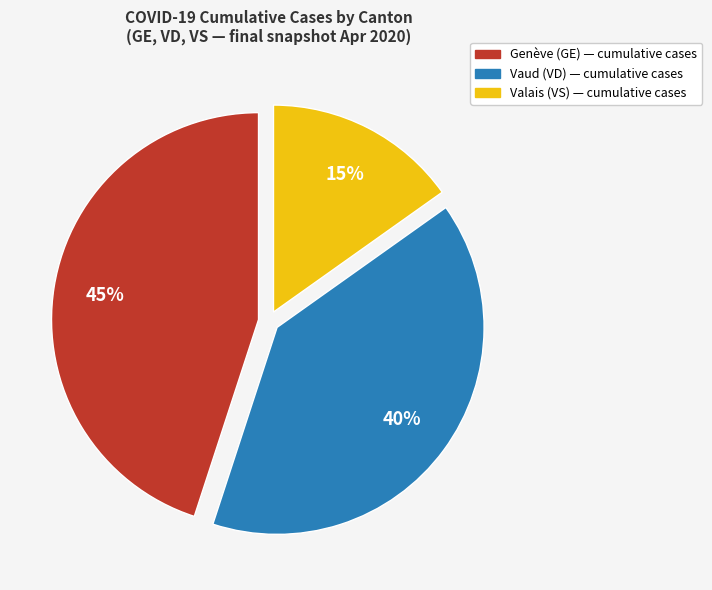

Is there any slice that represents more than half of the pie?

No